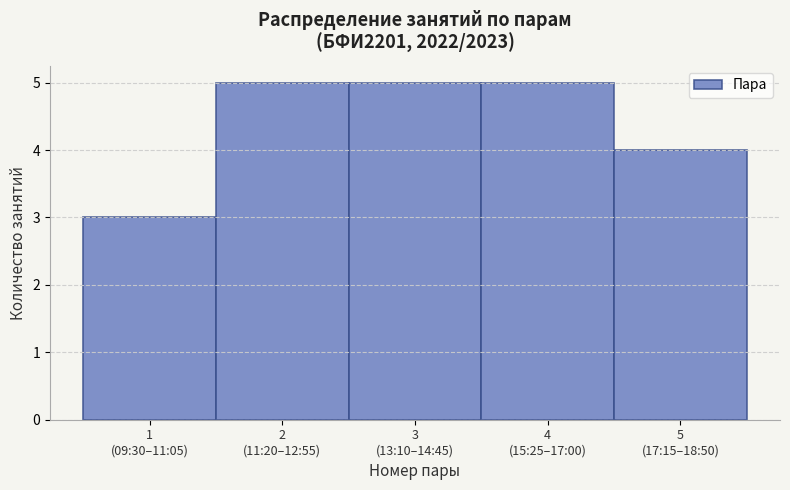

Reading left to right, what are all the values shown in this chart?

3	5	5	5	4